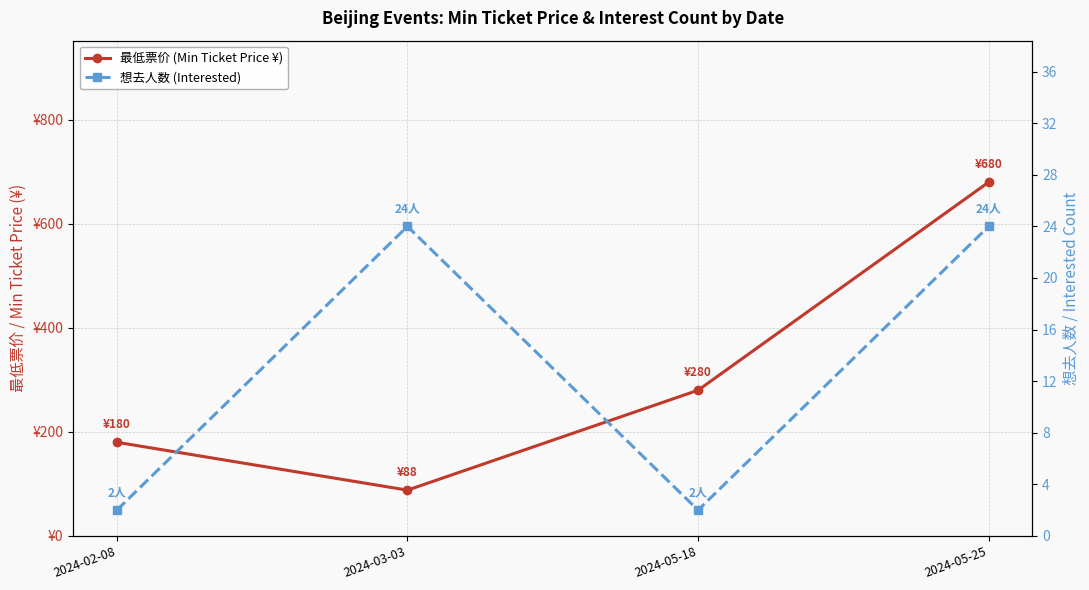

The 最低票价 (Min Ticket Price ¥) series shows 450 at 2024-05-18. True or false?

False